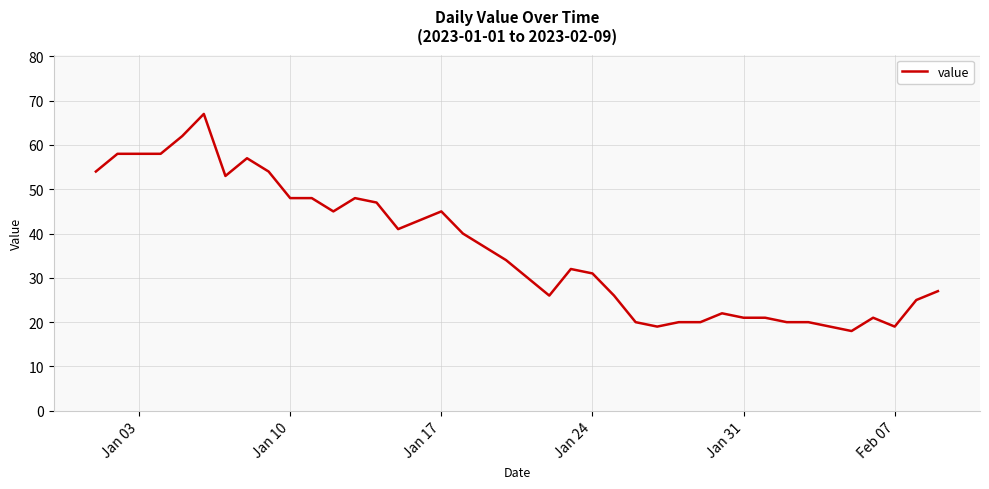

What is the maximum value shown in the chart?

67